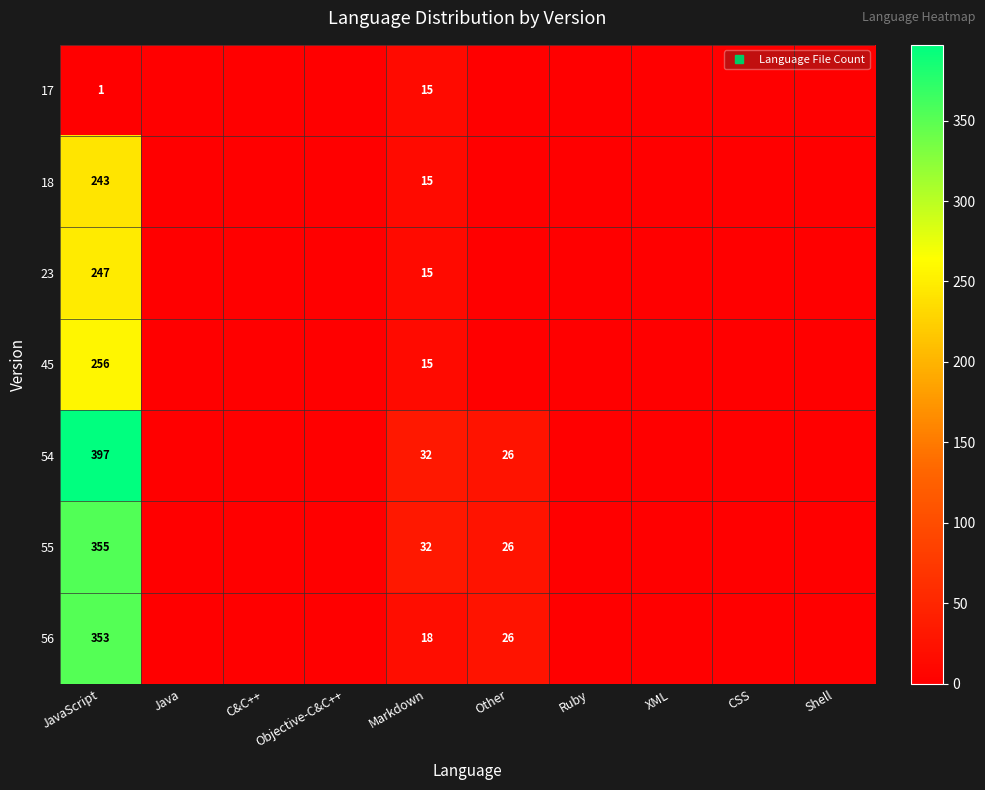

Is it true that 23 equals -113 at Ruby?

False